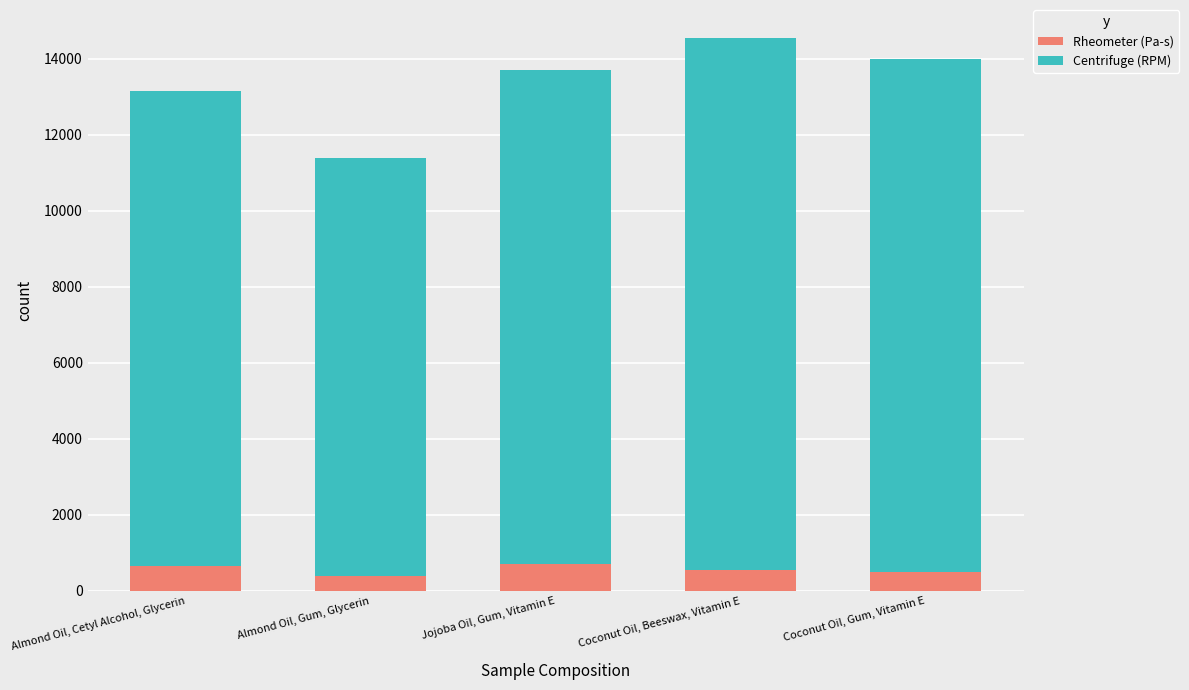

What is the difference between the maximum and minimum values in the Rheometer (Pa-s) series?

320